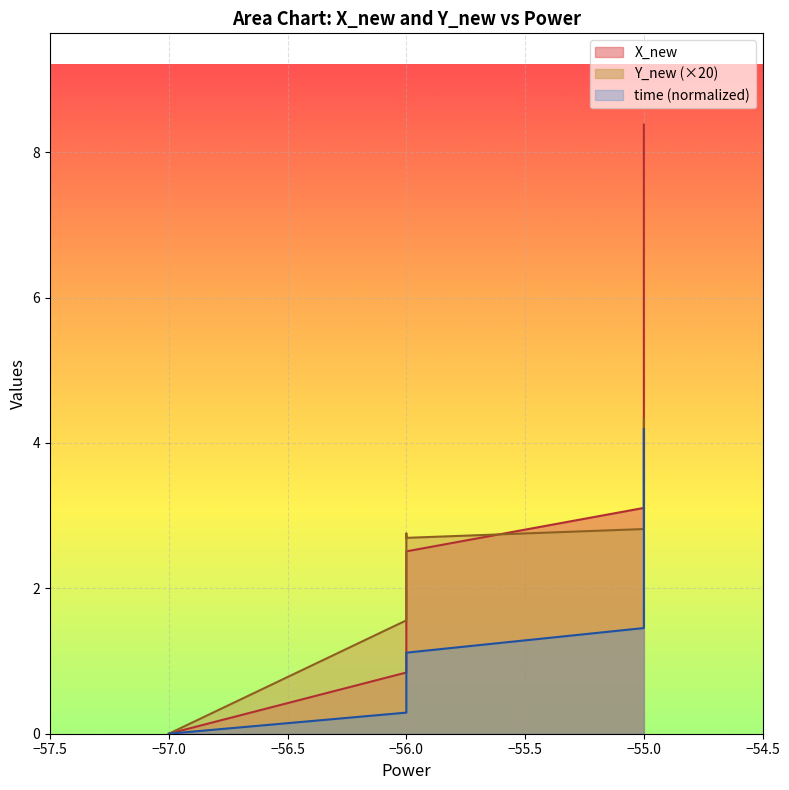

True or false: Y_new and time intersect in this chart.

False